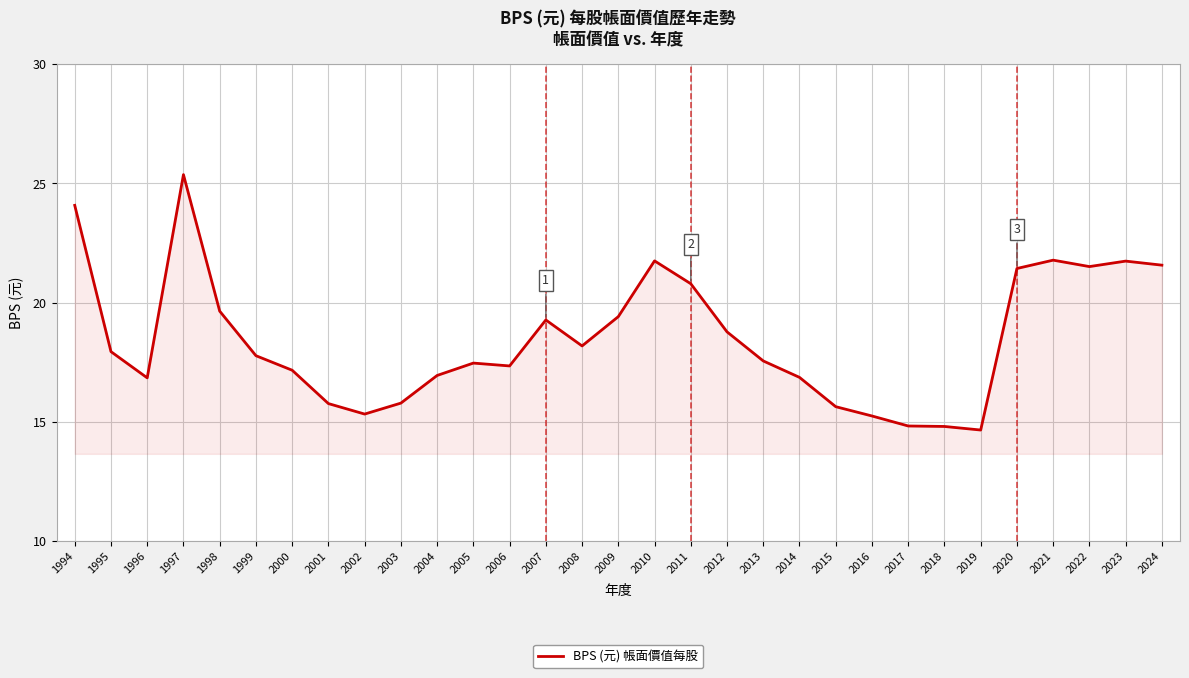

How many lines are shown in the chart?

1